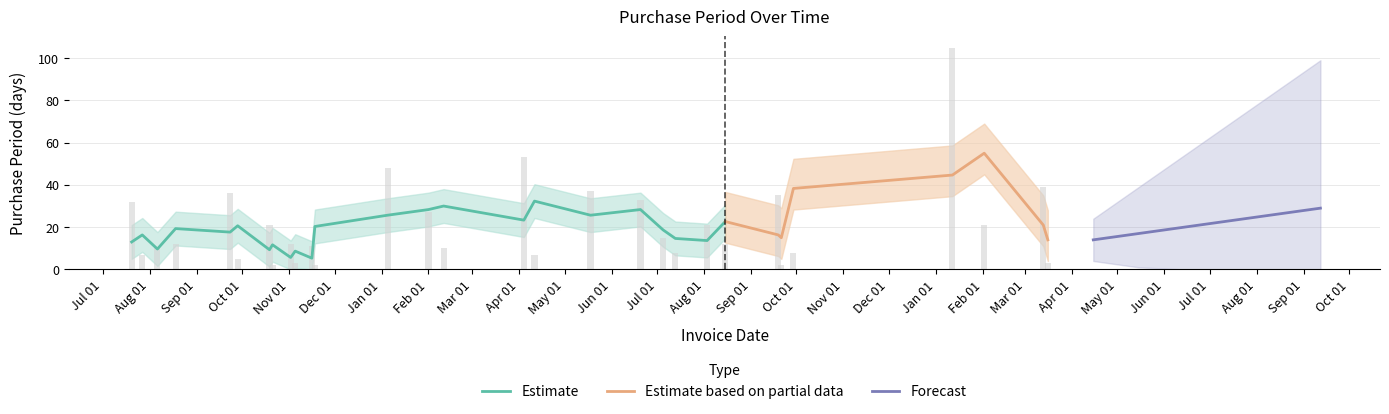

Reading left to right, extract all data points from this chart.

32	7	10	12	36	5	21	2	12	3	11	2	48	27	10	53	7	37	33	15	8	21	12	35	2	8	105	21	39	3